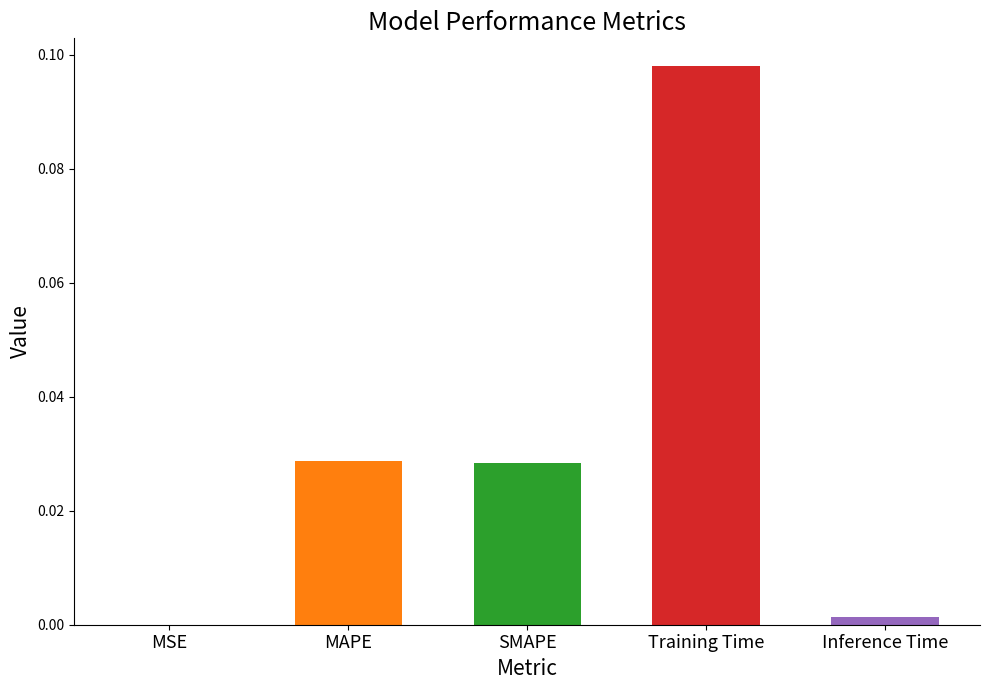

Rank the categories by value from highest to lowest.

Training Time, MAPE, SMAPE, Inference Time, MSE